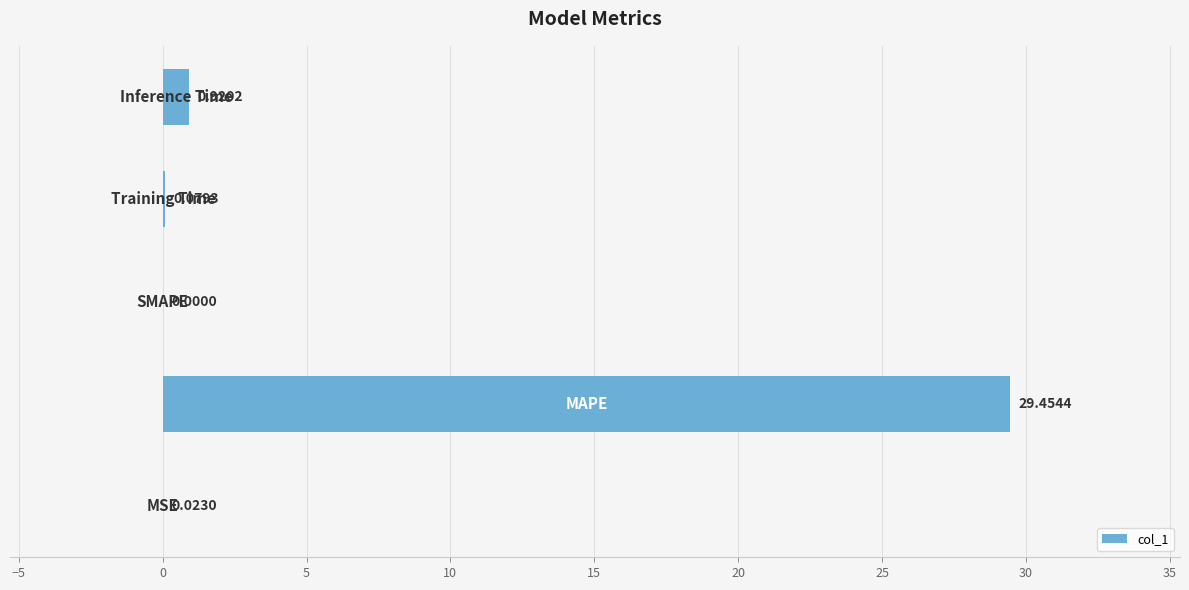

What is the sum of all values?

30.5